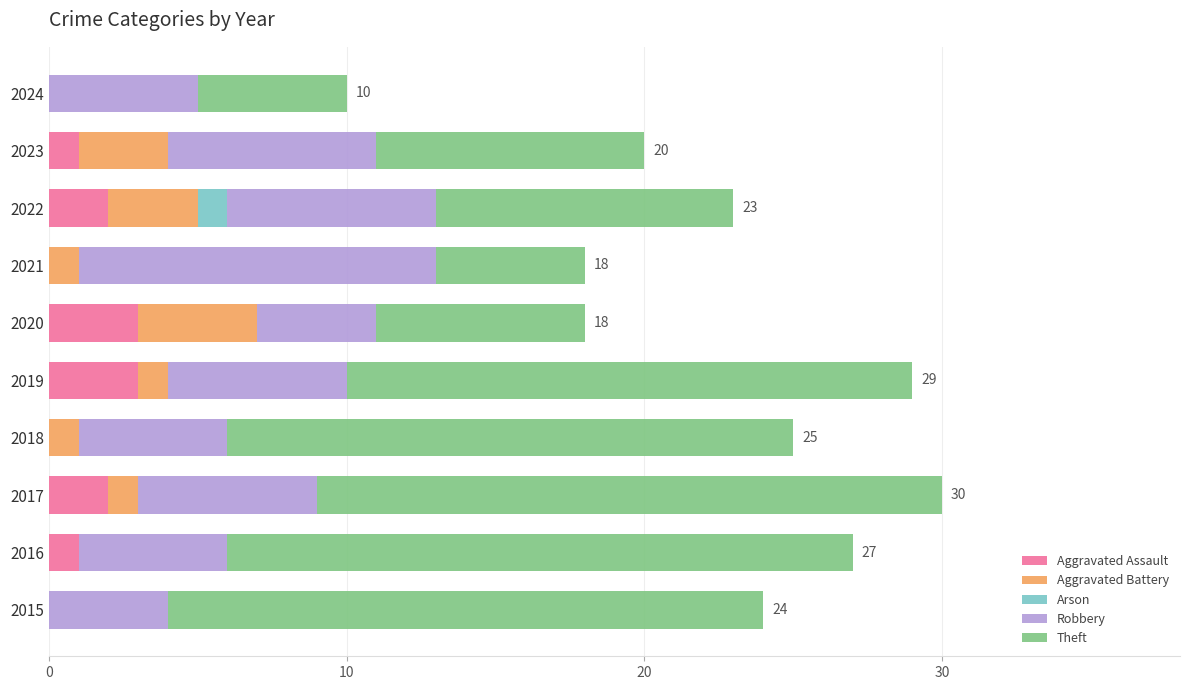

The value of Aggravated Assault at 2021 is 0. True or false?

True